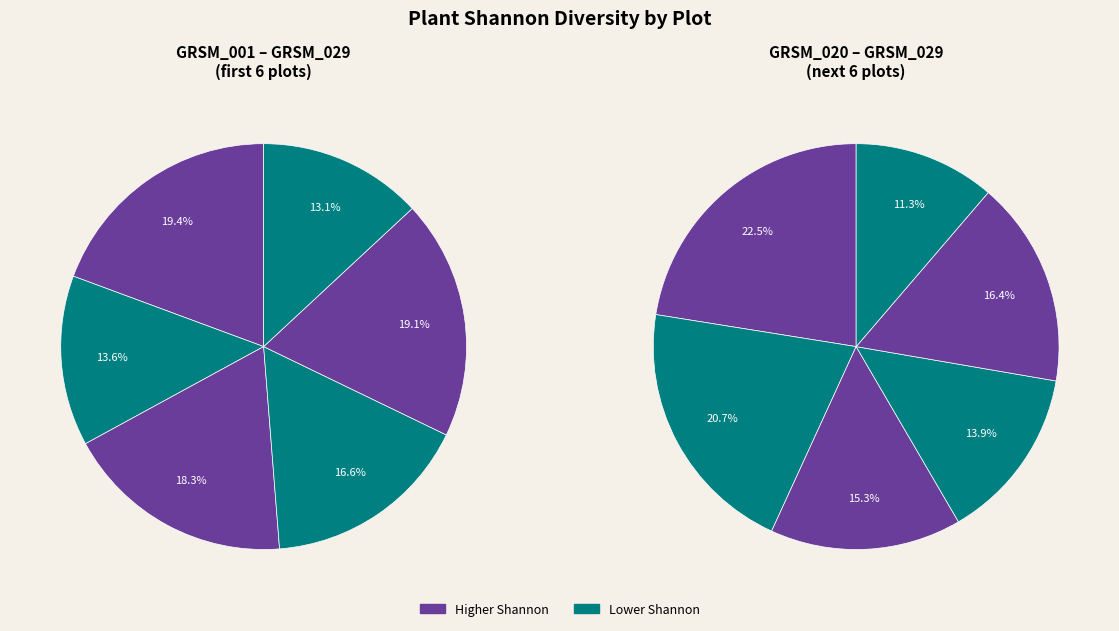

Count the number of slices in the pie.

12